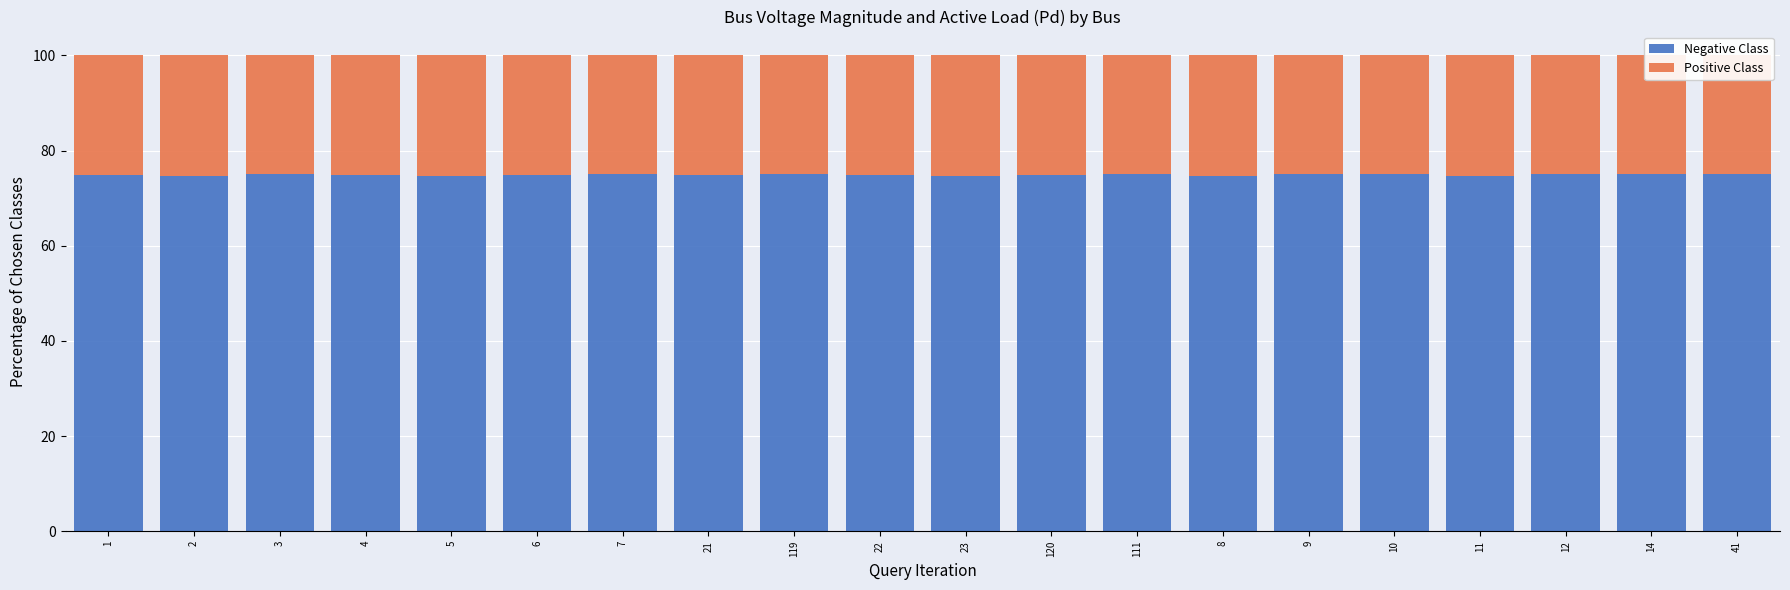

What is the minimum value for Negative Class?

74.6